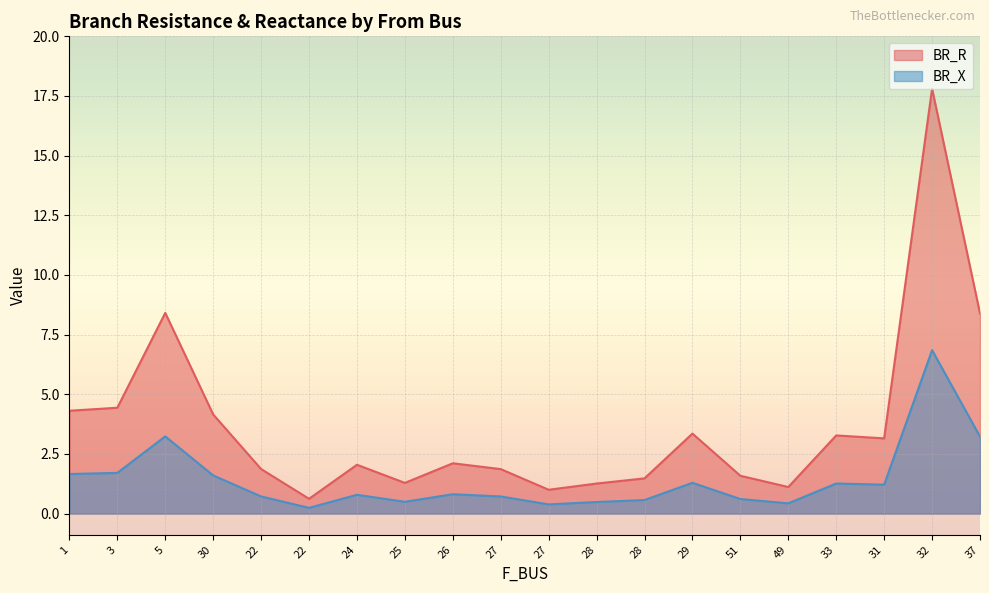

Does the chart display data point markers on the line(s)?

No